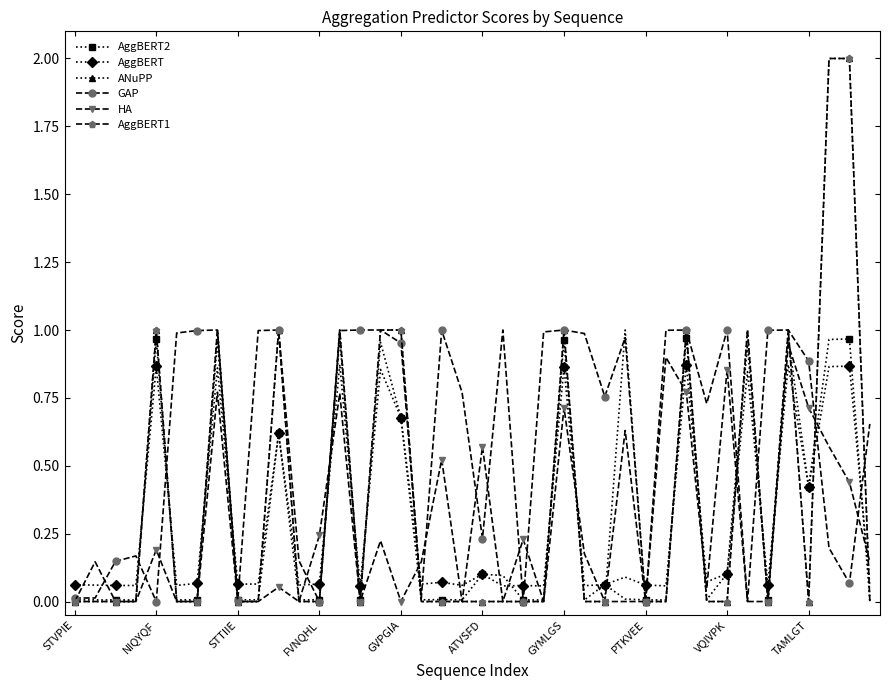

What is the highest value of the AggBERT1 series?

2.0